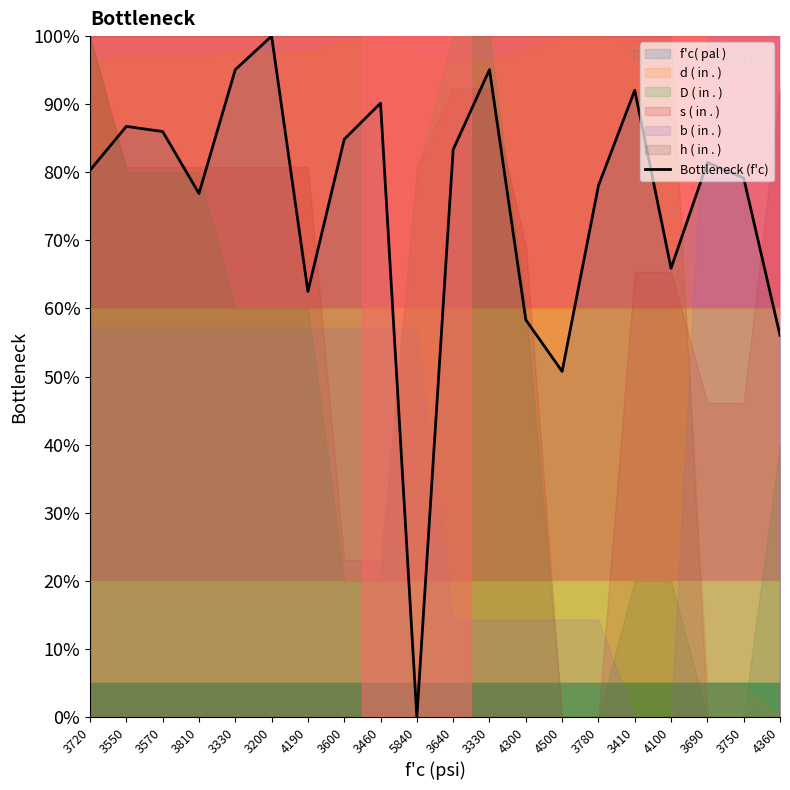

What is the difference between the maximum and minimum values?

100.0